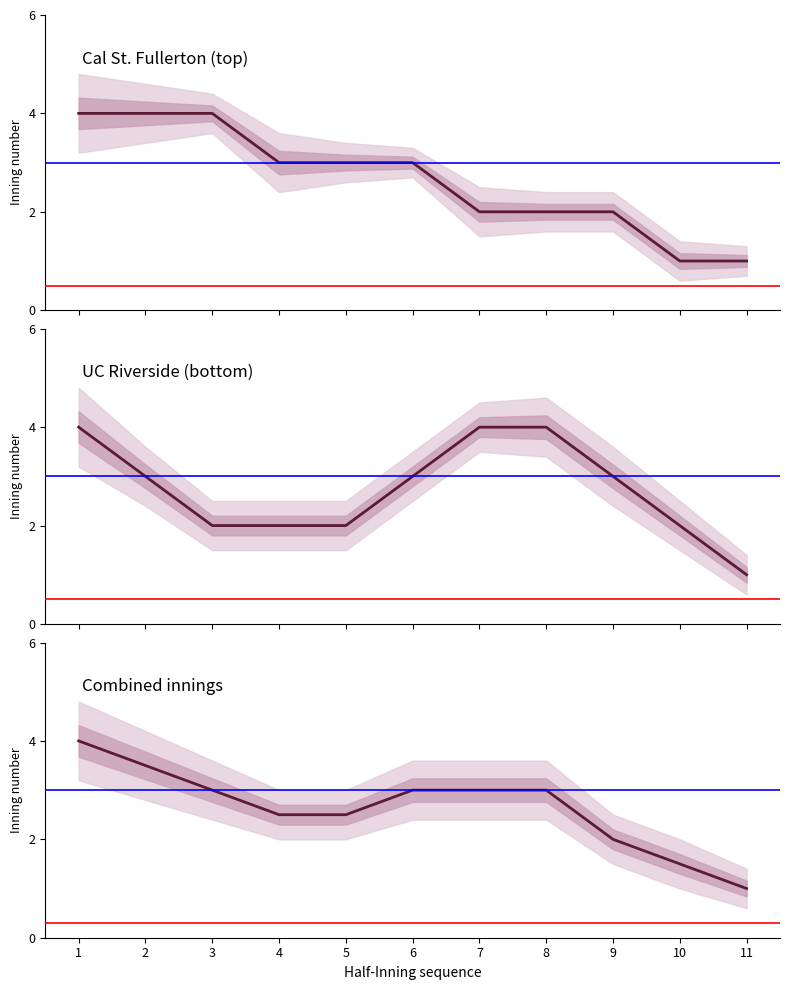

True or false: UC Riverside (bottom) and Combined innings intersect in this chart.

False